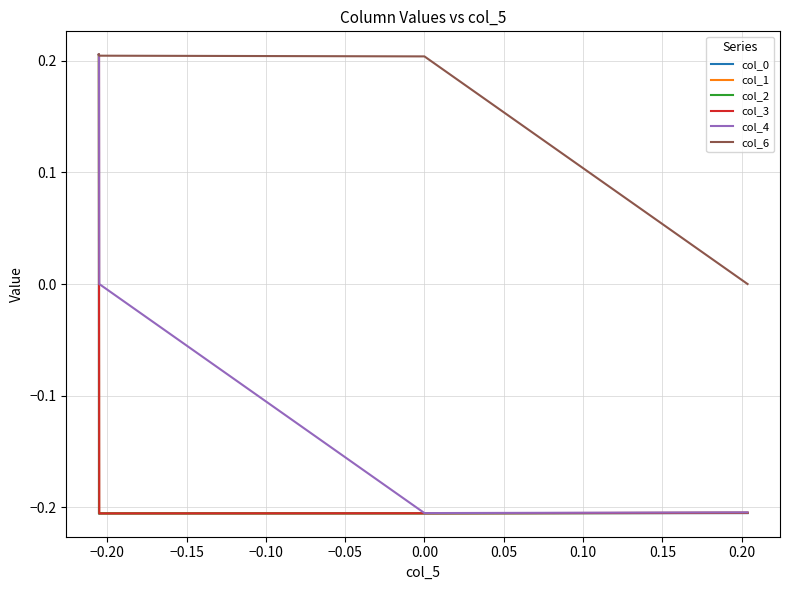

Which series has the largest total across all categories?

col_6